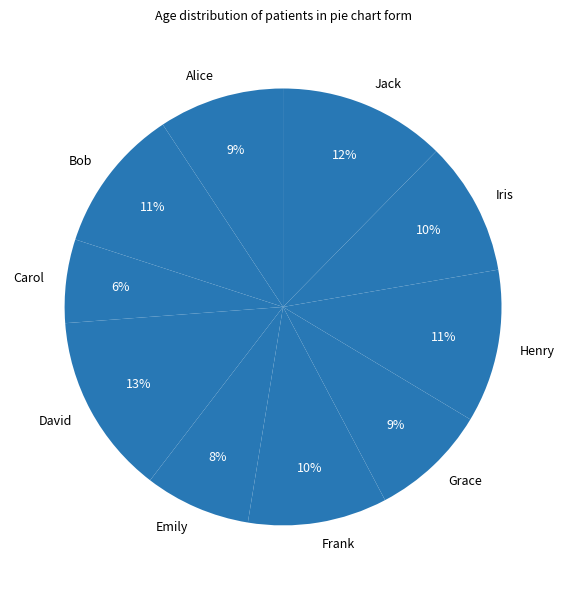

To the nearest percent, what is the difference between the largest and smallest slice percentages?

7%